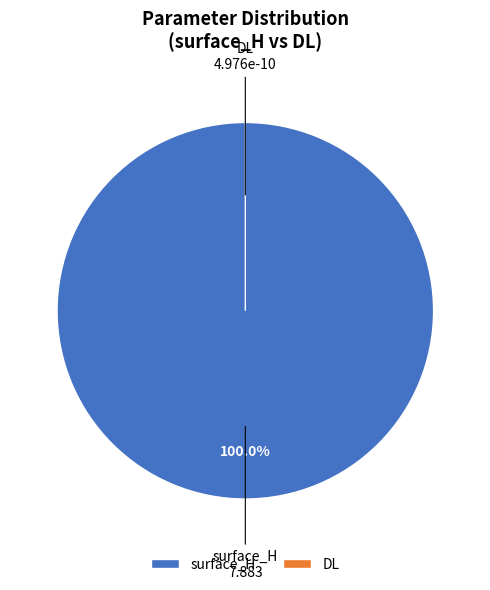

To the nearest percent, what portion does surface_H represent?

100%